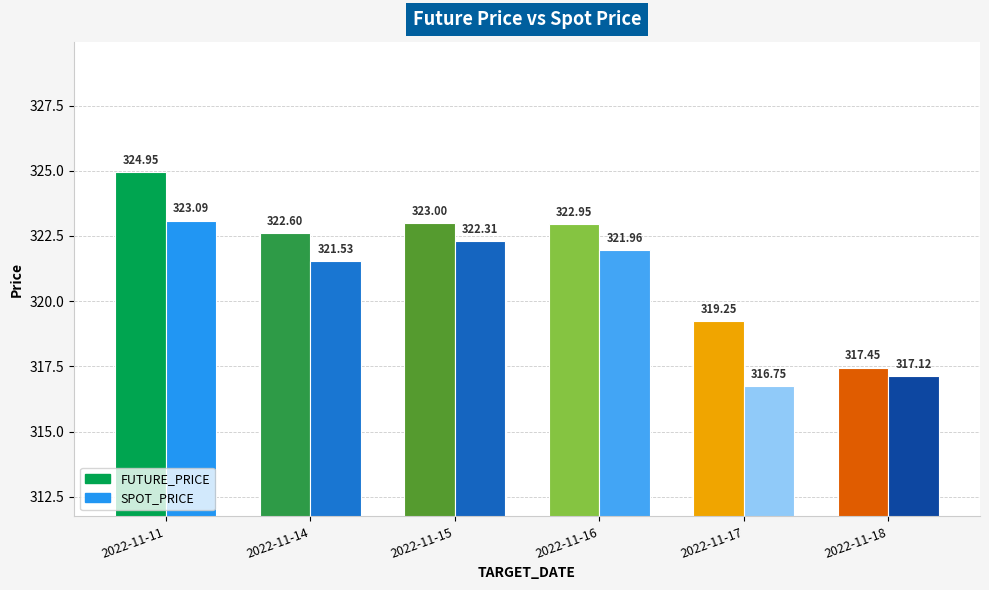

How many groups of bars are there?

6